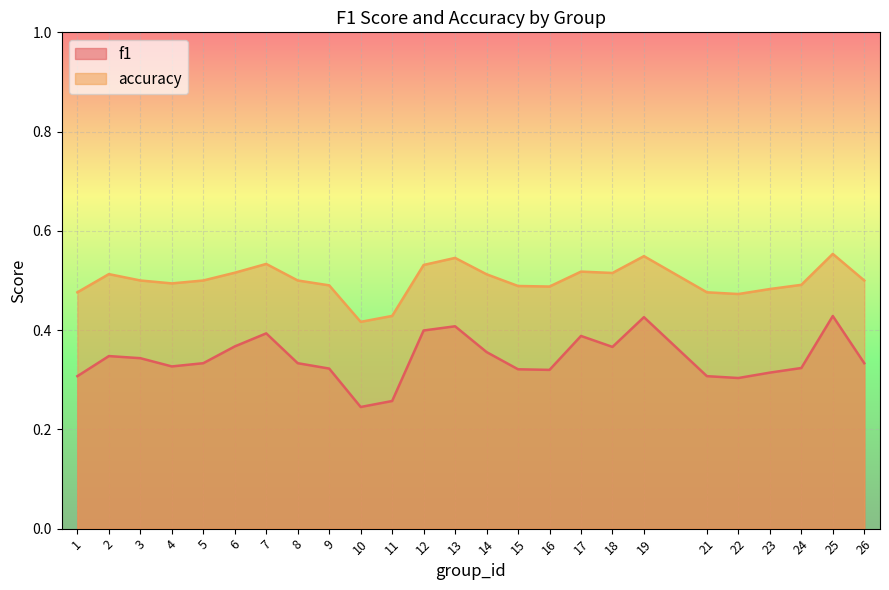

The value of accuracy at 16 is 0.9. True or false?

False